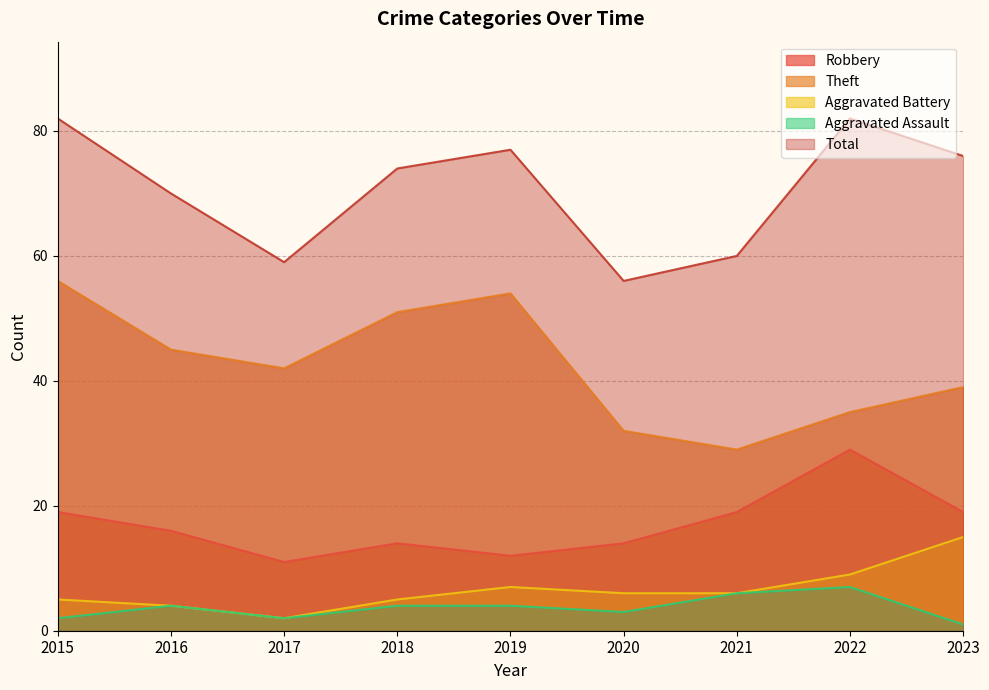

Where does the Aggravated Battery series first go above 6?

2019